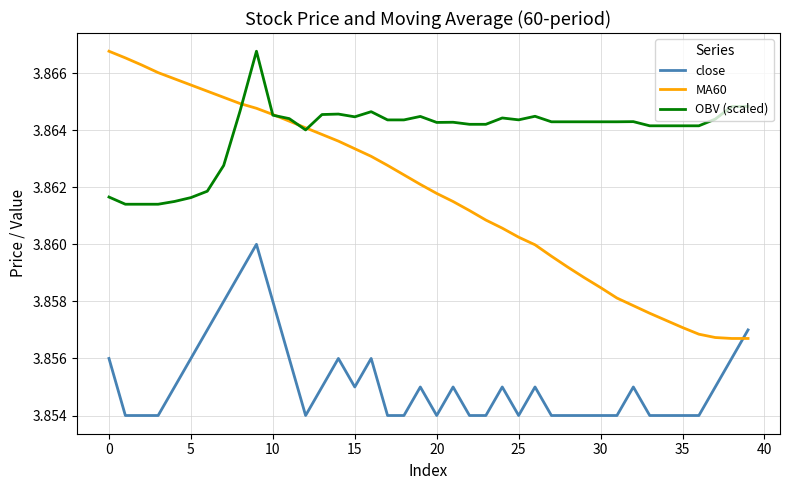

True or false: MA60 and OBV (scaled) cross at least once.

True